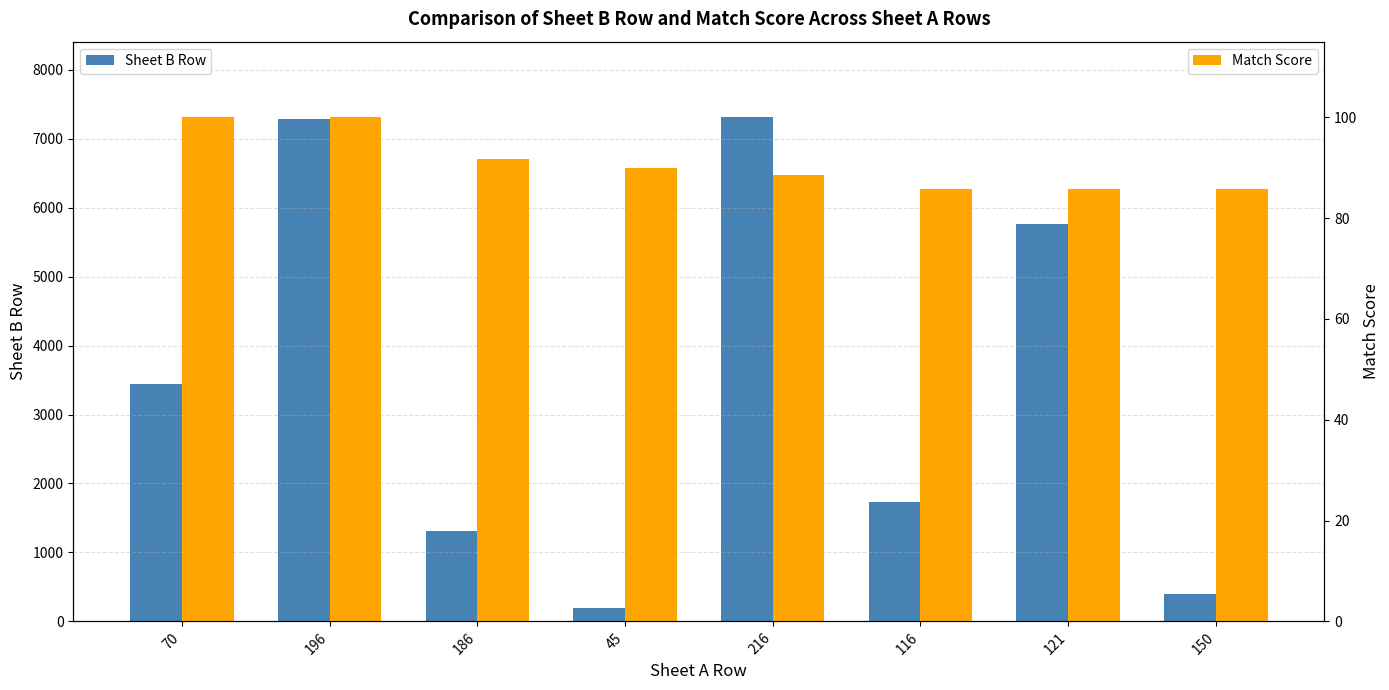

Reading left to right, extract all data points from this chart.

Sheet B Row: 70=3444.0	196=7288.0	186=1318.0	45=196.0	216=7311.0	116=1726.0	121=5769.0	150=400.0
Match Score: 70=100.0	196=100.0	186=91.7	45=90.0	216=88.5	116=85.7	121=85.7	150=85.7